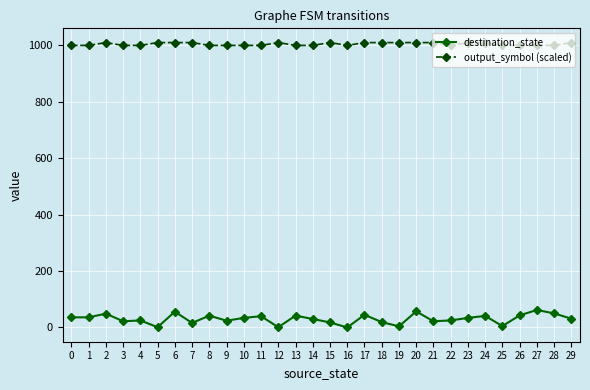

At how many categories does at least one series exceed 56?

30